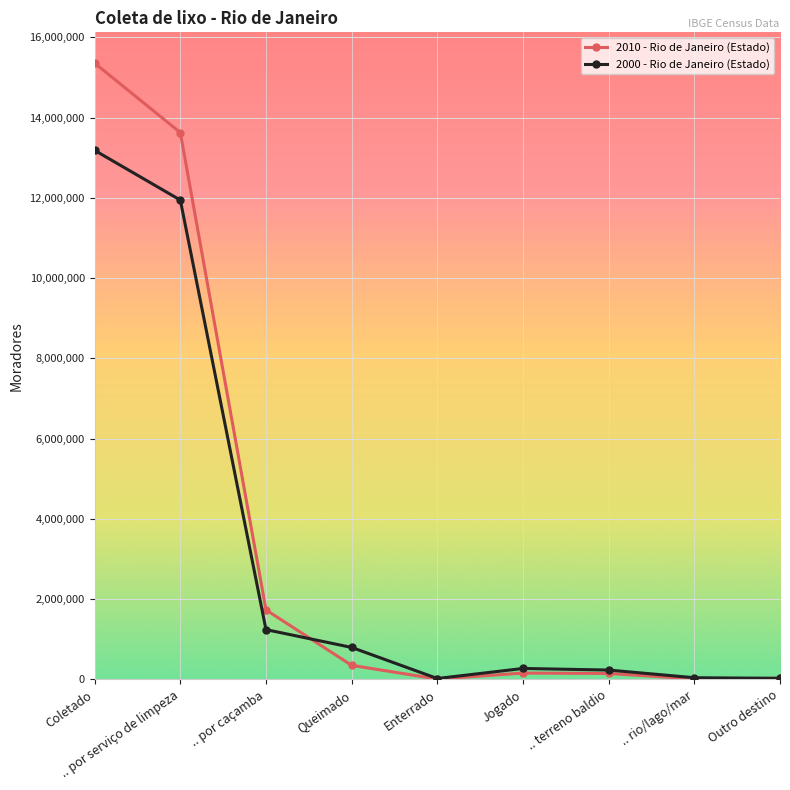

What is the difference between the highest and lowest values at .. por serviço de limpeza?

1683198